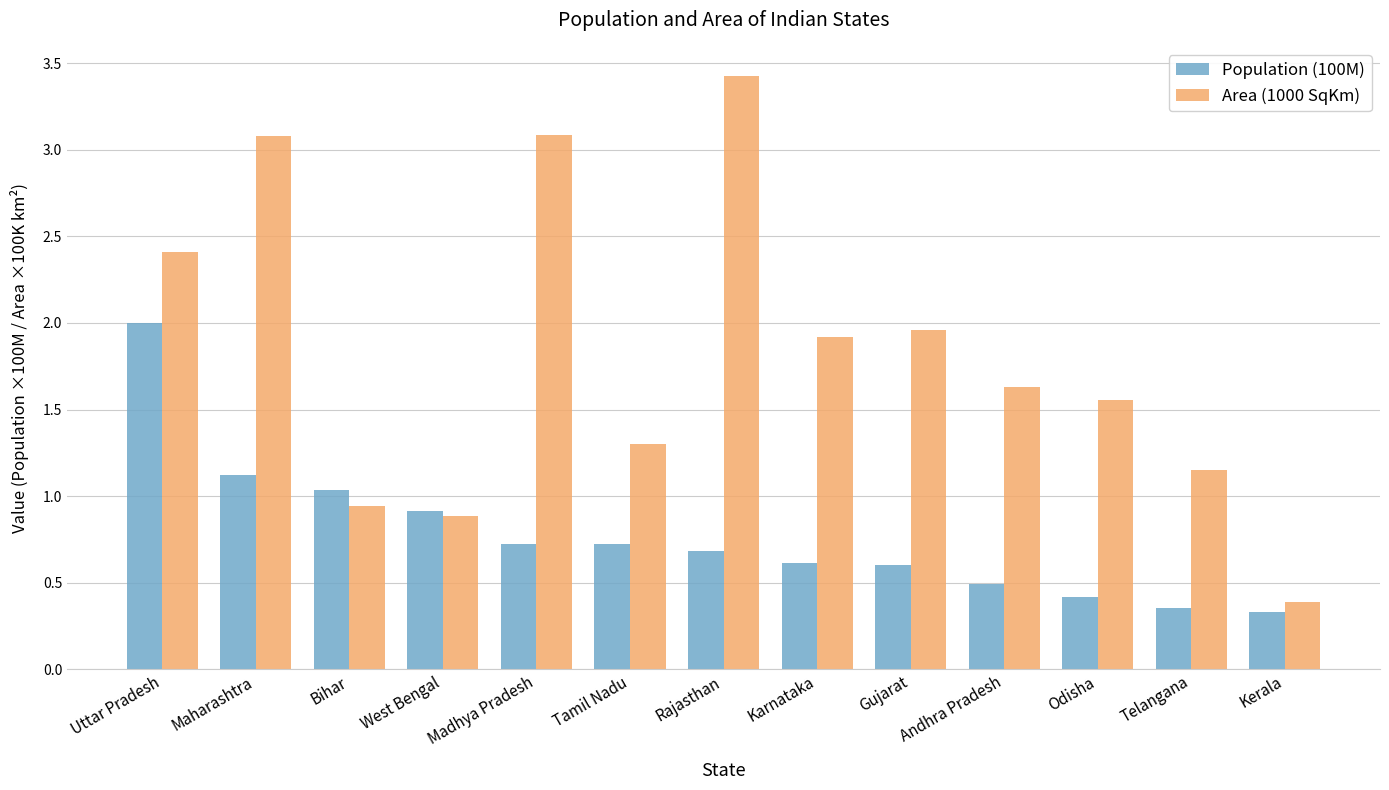

What are all the series names shown in the legend?

Population (100M), Area (1000 SqKm)